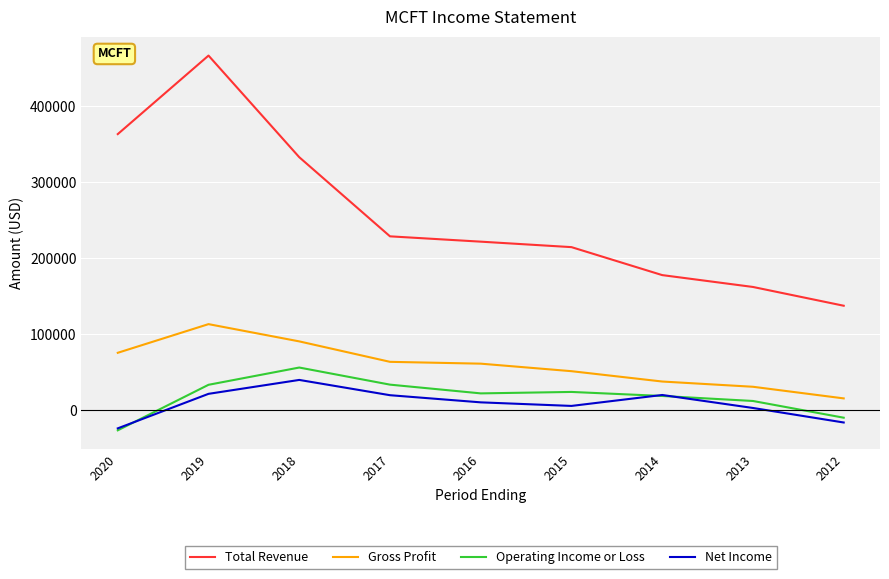

True or false: Gross Profit and Net Income intersect in this chart.

False